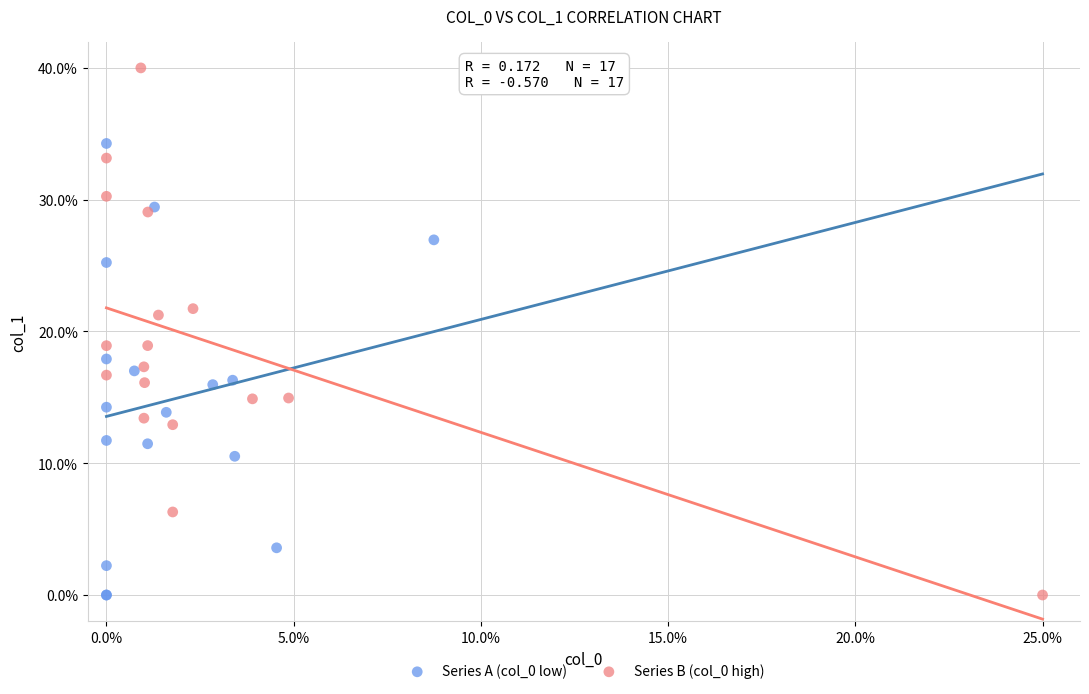

What are all the series names shown in the legend?

Series A (col_0 low), Series B (col_0 high)